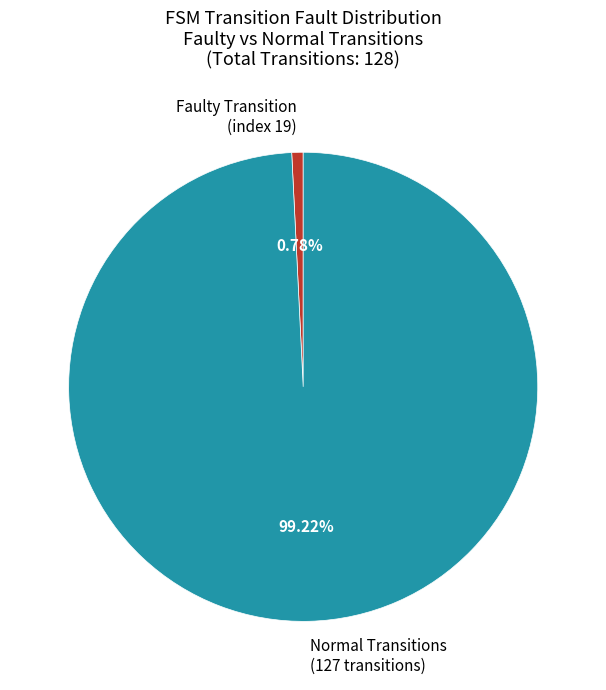

Which slice is the largest?

Normal Transitions (127 transitions)